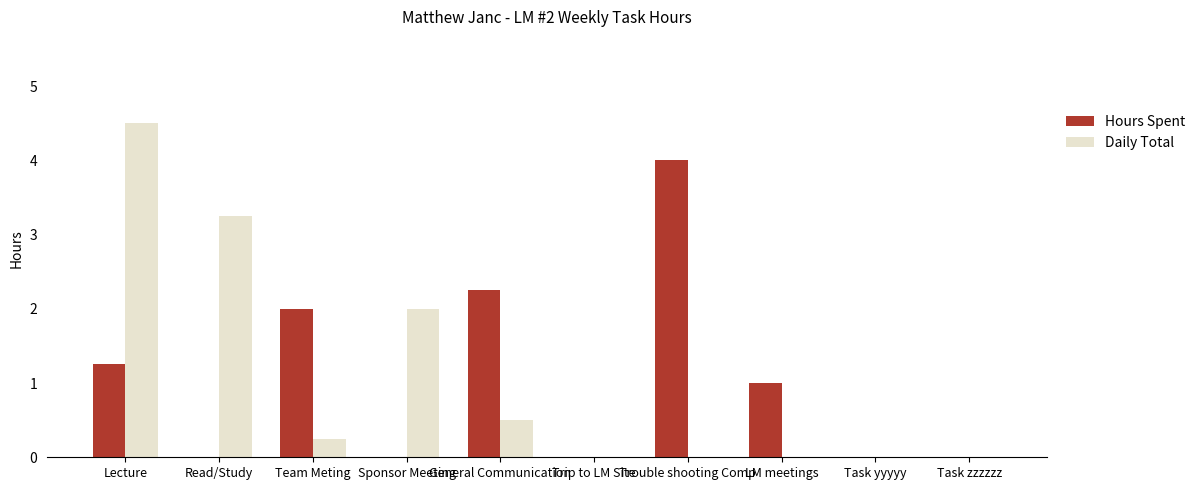

What is the maximum value shown in the chart?

4.5